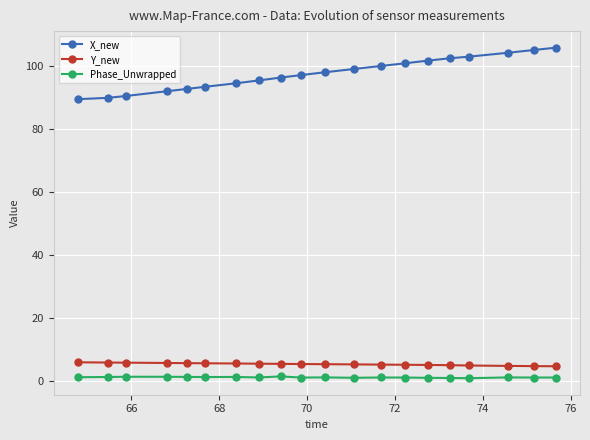

True or false: X_new and Y_new intersect in this chart.

False